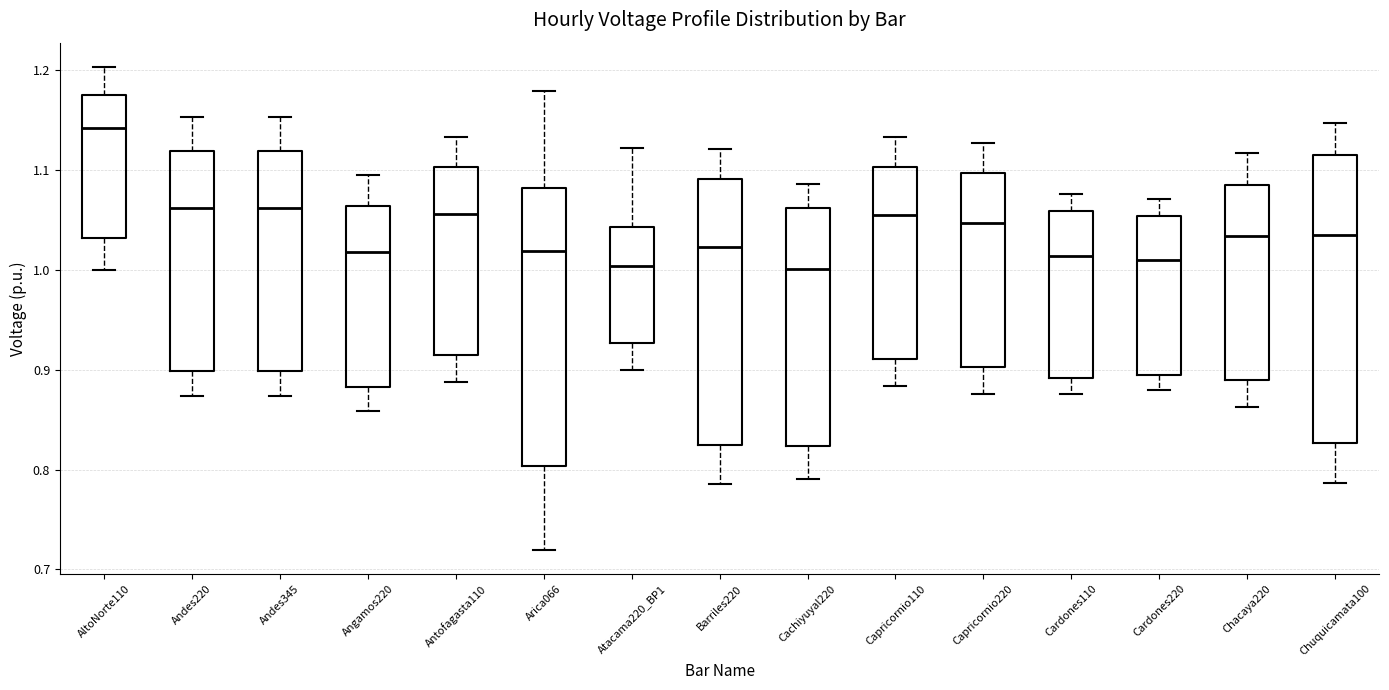

Where does the lower whisker of the box for Cardones110 end on the y-axis? The values are not printed on the chart, so give them approximately, as read against the axis.

0.88